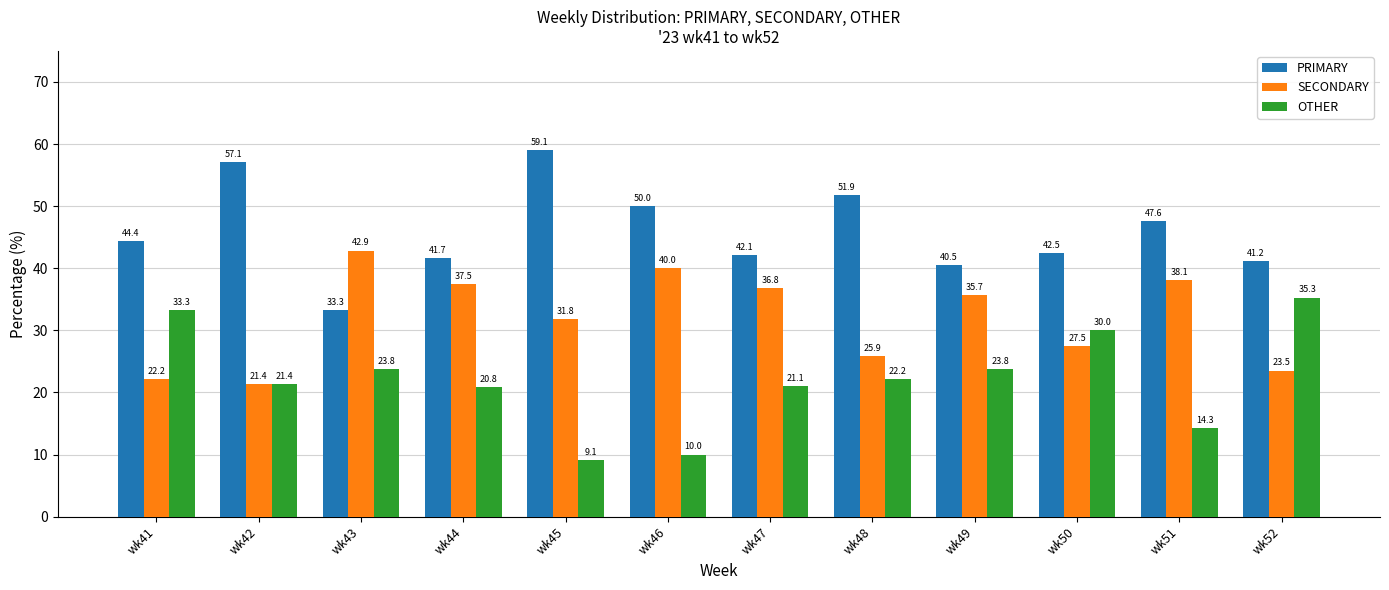

Is it true that PRIMARY equals 86.4 at wk45?

False